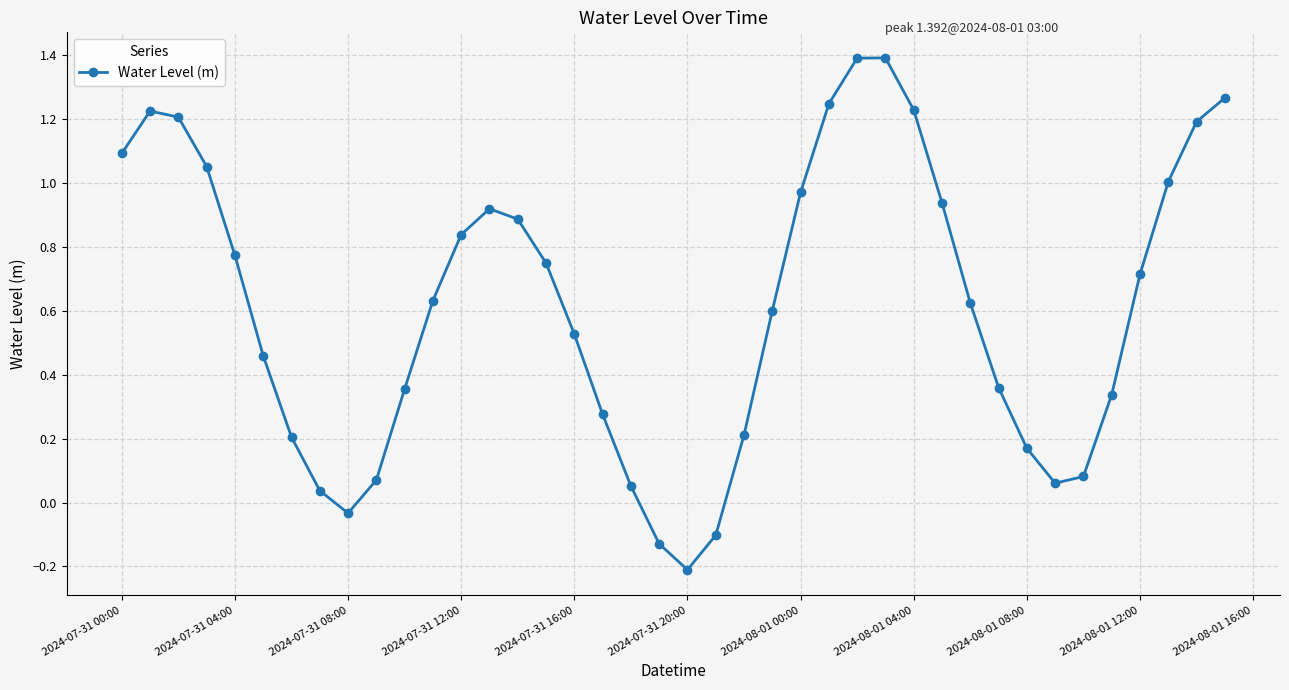

How many interior local valleys (lower than both neighbors) does the data have?

3